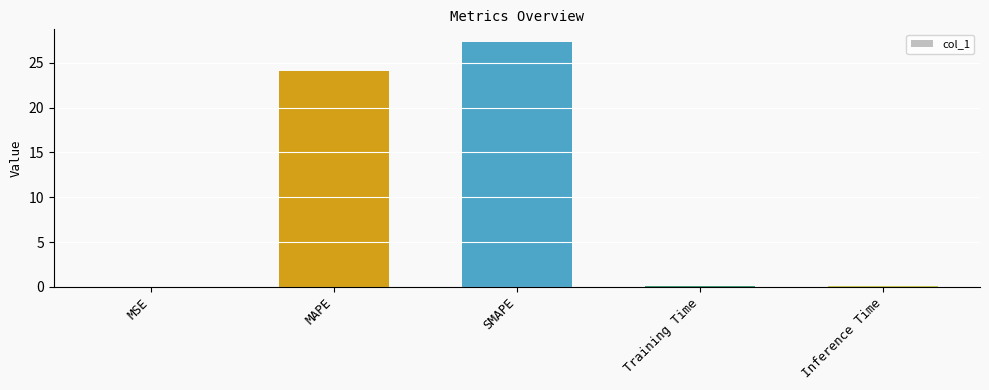

At which label is the value closest to 13?

MAPE